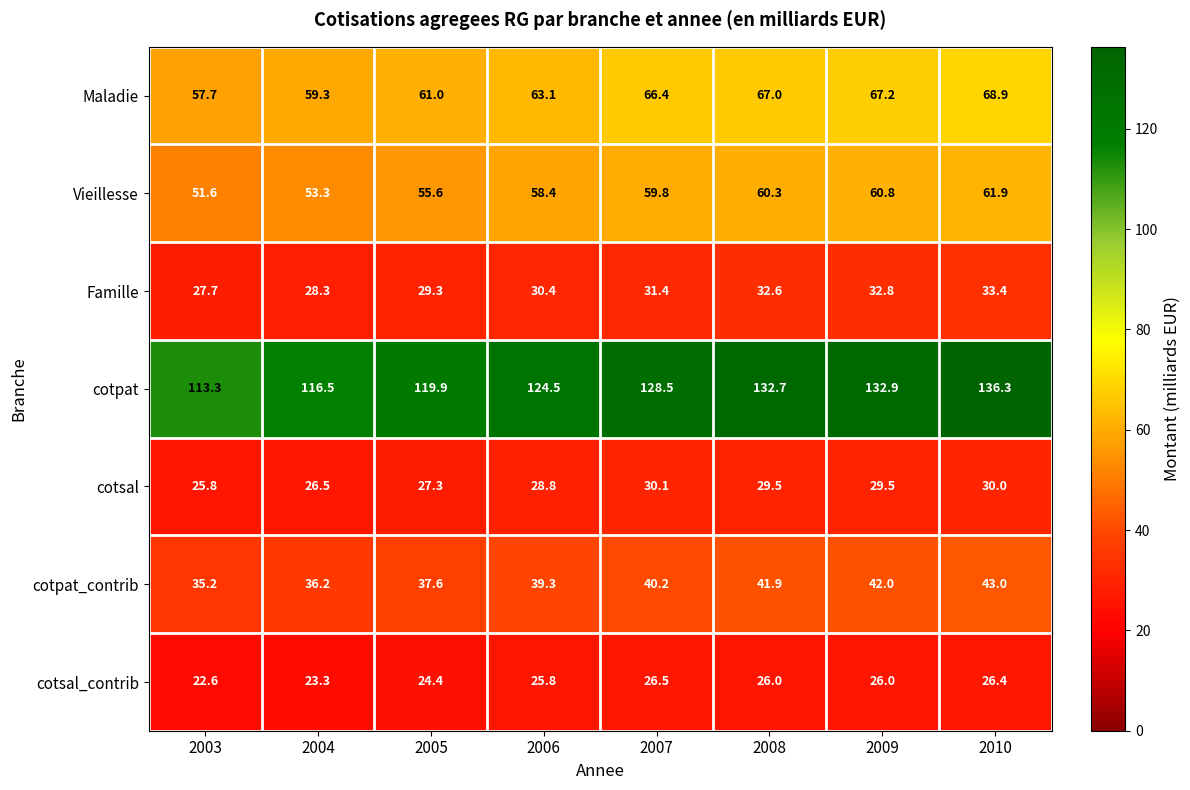

What is the sum of the Famille values at 2003 and 2010?

61.1